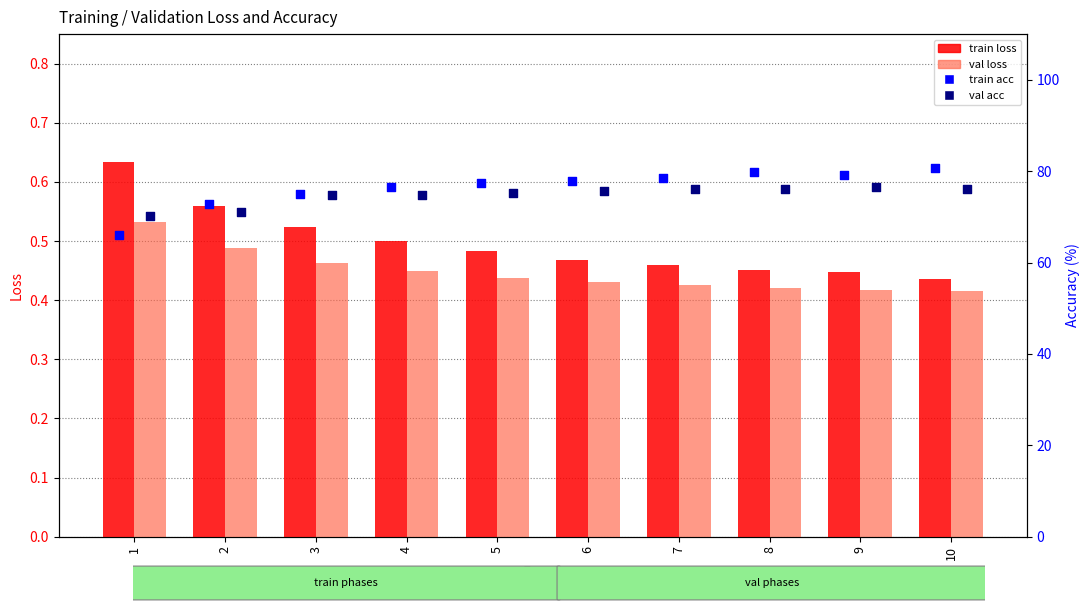

Which series reaches the maximum Y coordinate?

train acc